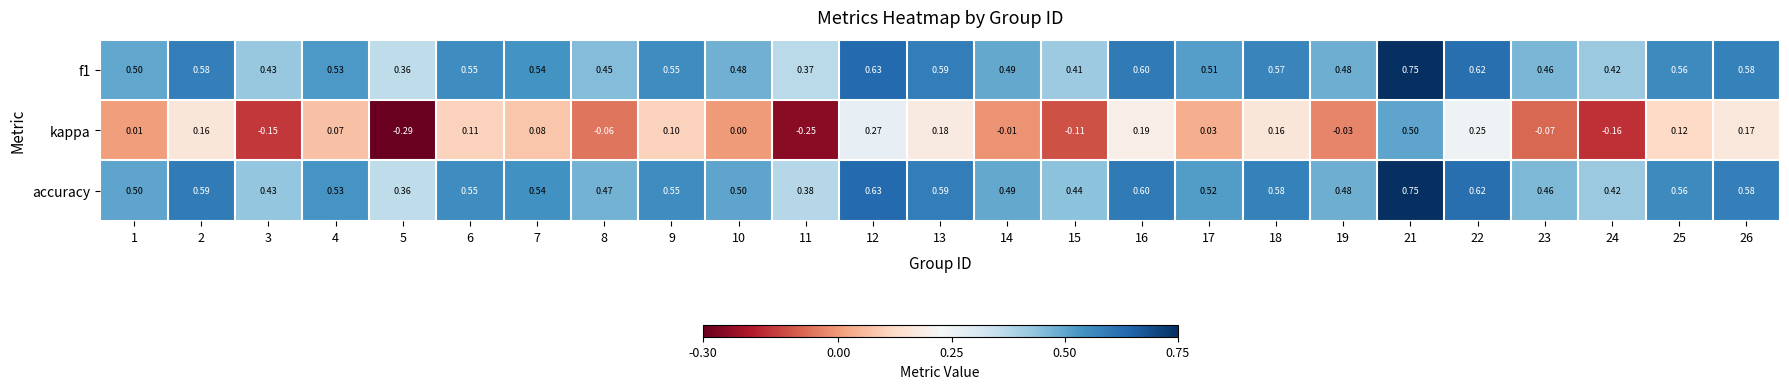

Which series has the largest total across all categories?

accuracy